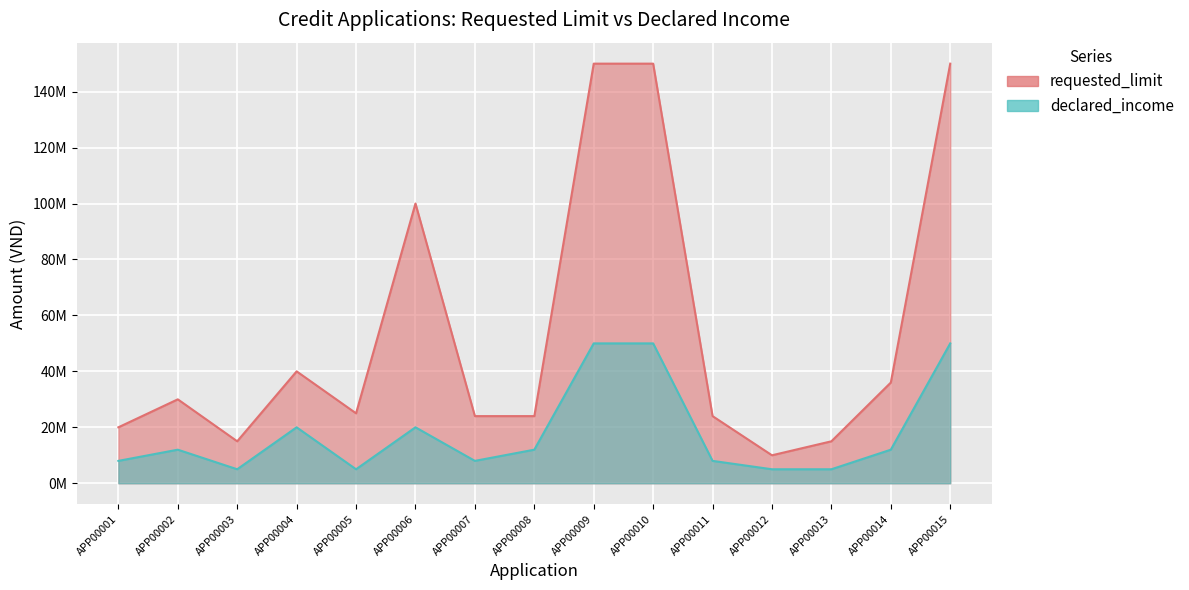

What is the difference between the declared_income values at APP00009 and APP00003?

45000000